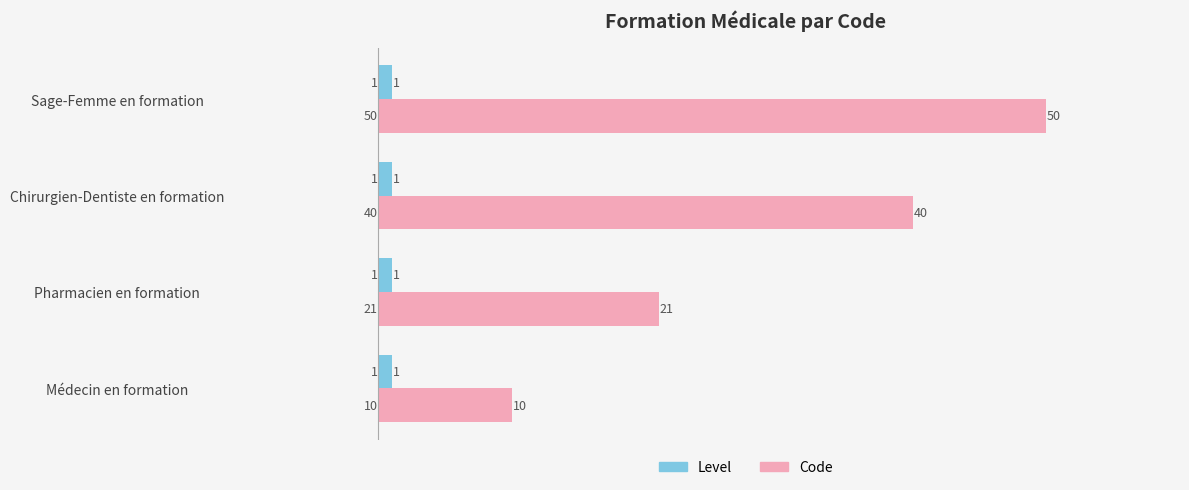

Which series has the widest spread of values?

Level